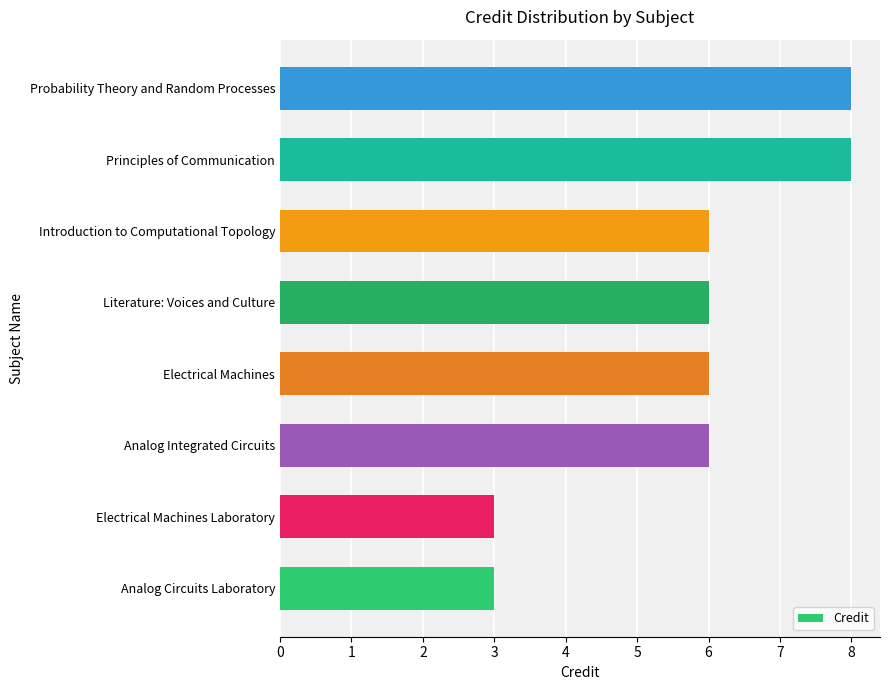

How many bars are there in total?

8